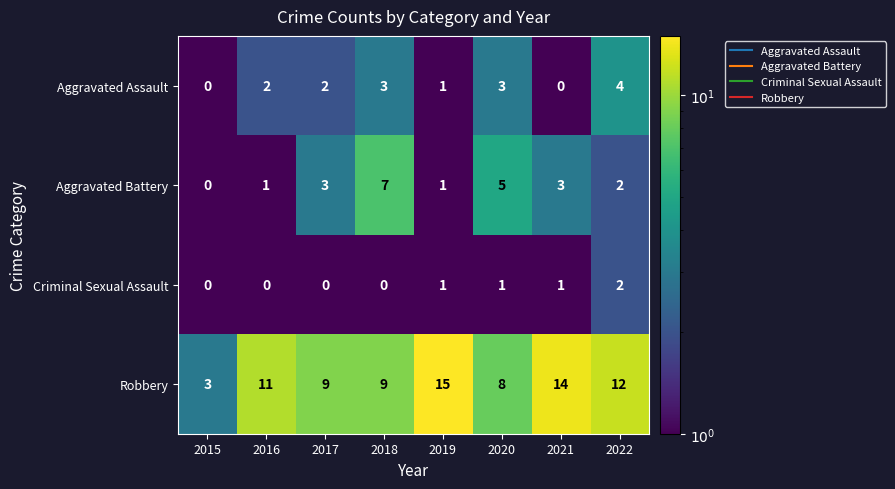

What is the highest value of the Robbery series?

15